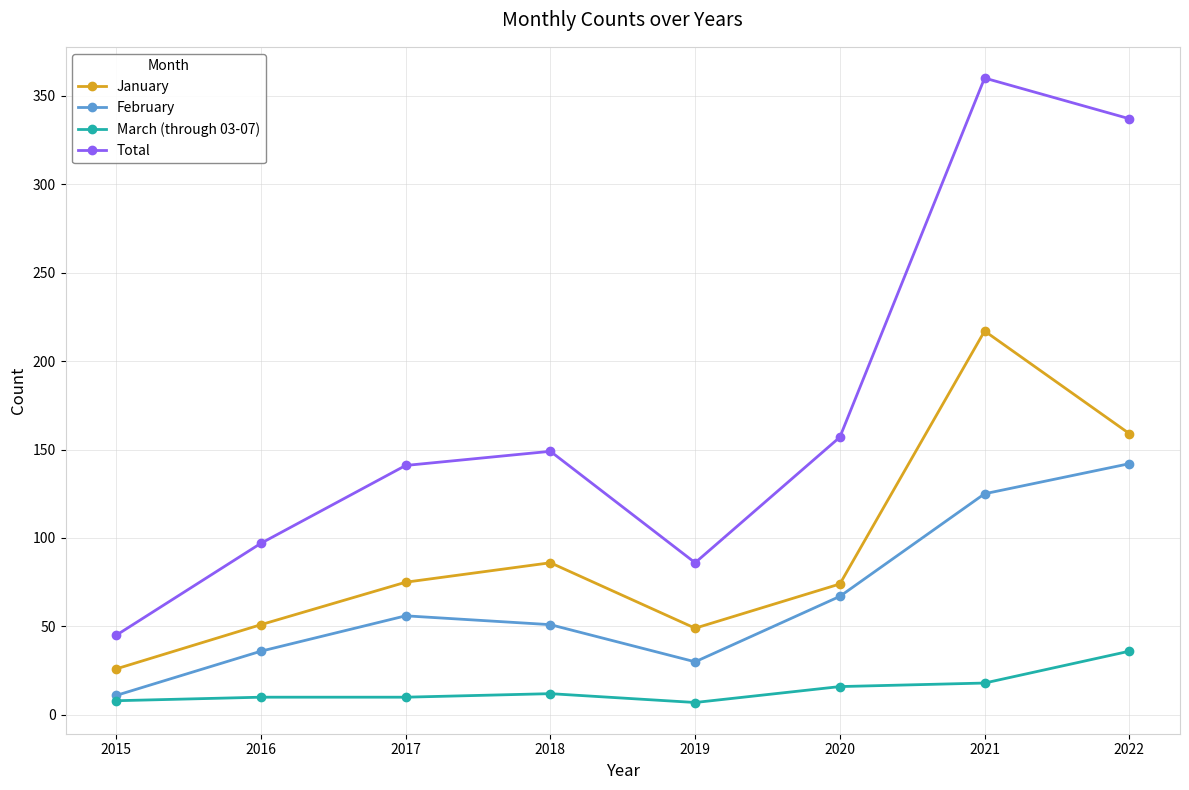

Is it true that January equals 75 at 2017?

True